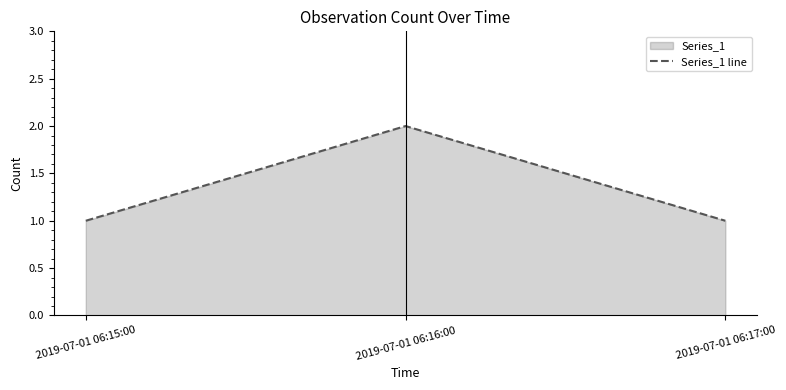

What is the difference between the maximum and minimum values?

1